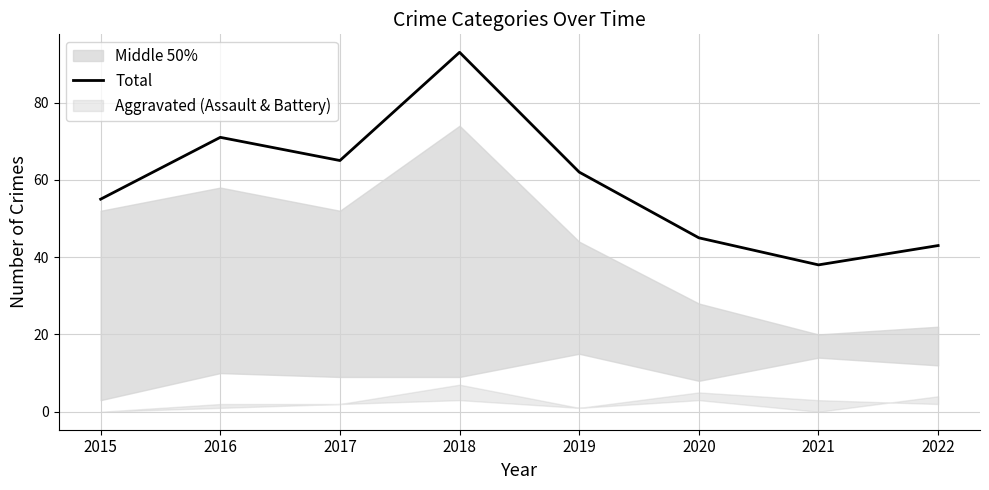

What is the sum of the values at 2019 and 2020?

107